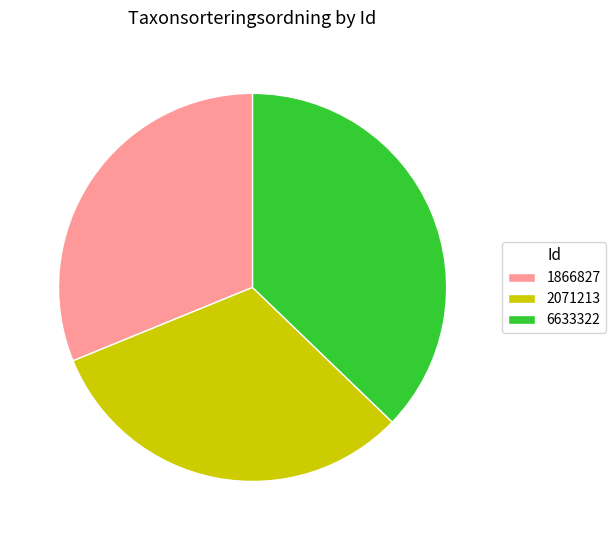

How many slices are in this pie chart?

3